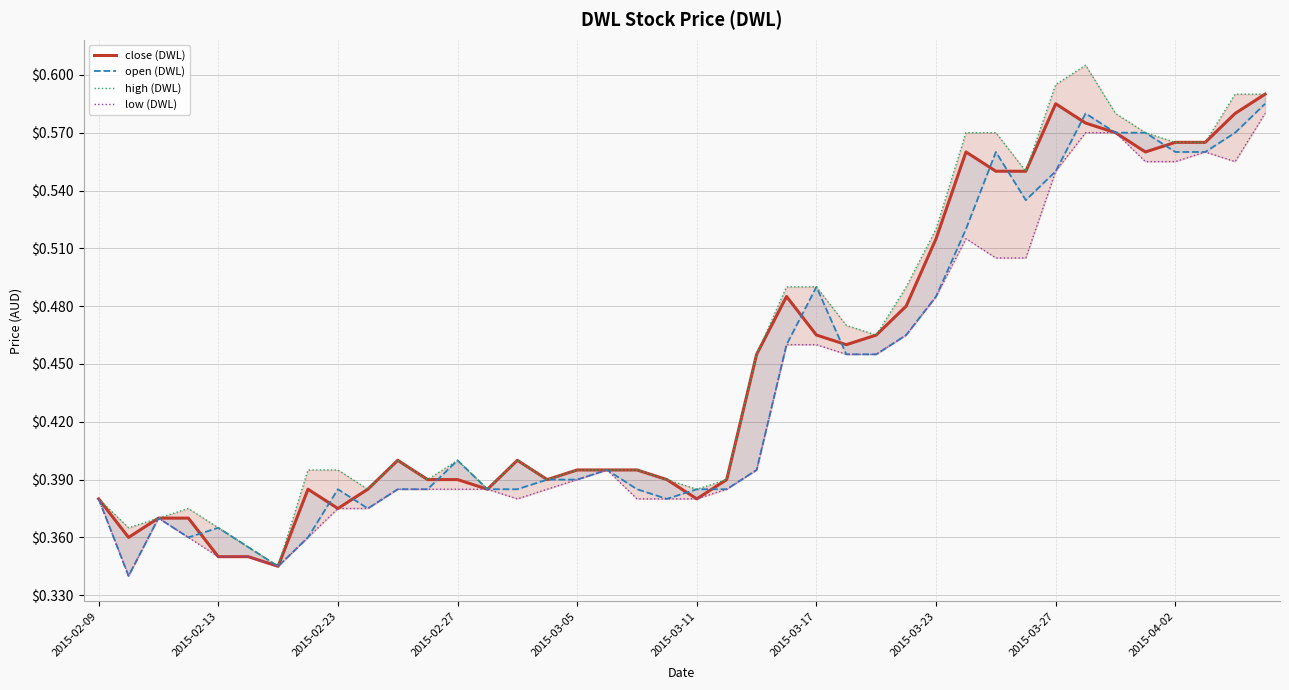

Rank the series at 15 from highest to lowest value.

close (DWL), open (DWL), high (DWL), low (DWL)